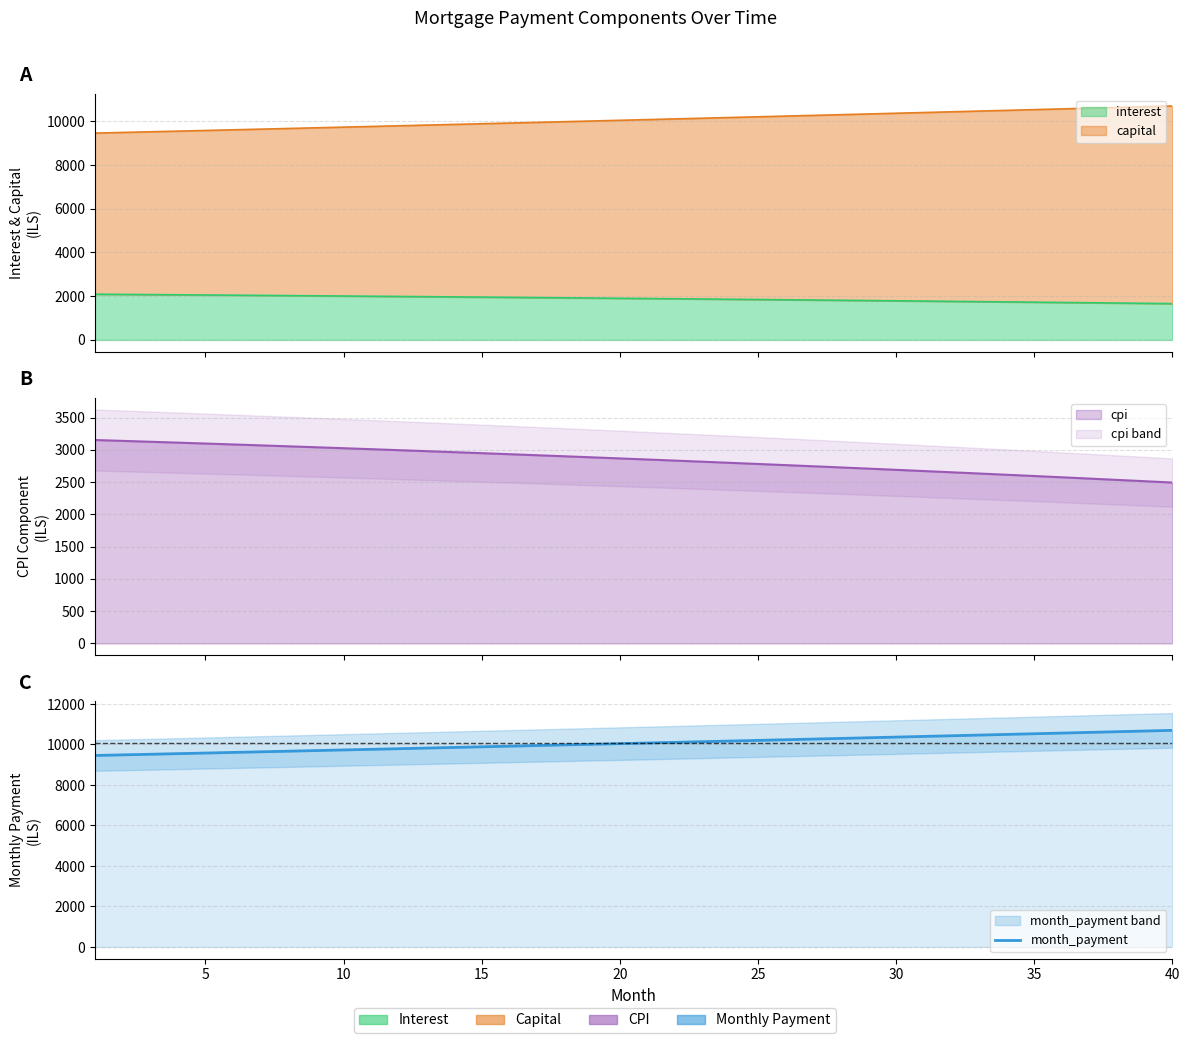

Count the number of categories in the chart.

40